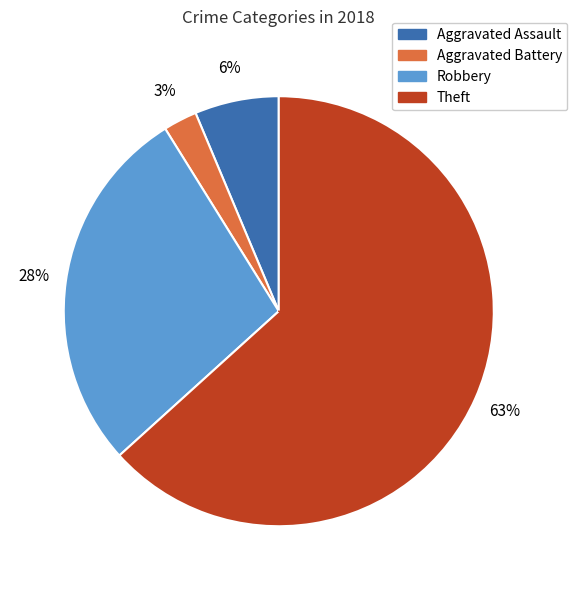

Which category has the biggest portion of the pie?

Theft